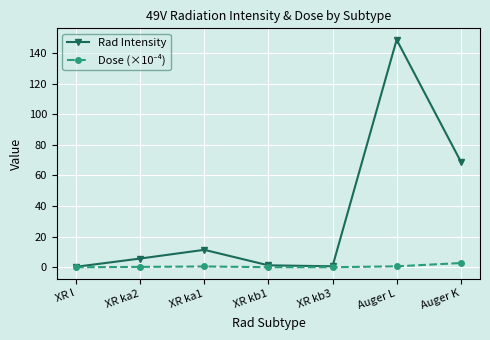

What is the highest value of the Rad Intensity series?

148.7